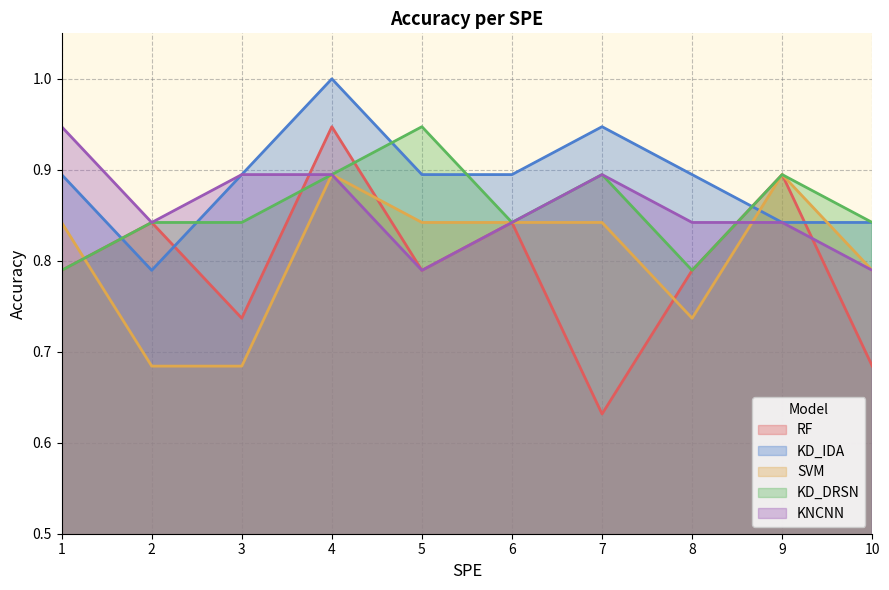

Reading left to right, transcribe all the data shown in this chart.

RF: 0.8	0.8	0.7	0.9	0.8	0.8	0.6	0.8	0.9	0.7
KD_IDA: 0.9	0.8	0.9	1.0	0.9	0.9	0.9	0.9	0.8	0.8
SVM: 0.8	0.7	0.7	0.9	0.8	0.8	0.8	0.7	0.9	0.8
KD_DRSN: 0.8	0.8	0.8	0.9	0.9	0.8	0.9	0.8	0.9	0.8
KNCNN: 0.9	0.8	0.9	0.9	0.8	0.8	0.9	0.8	0.8	0.8